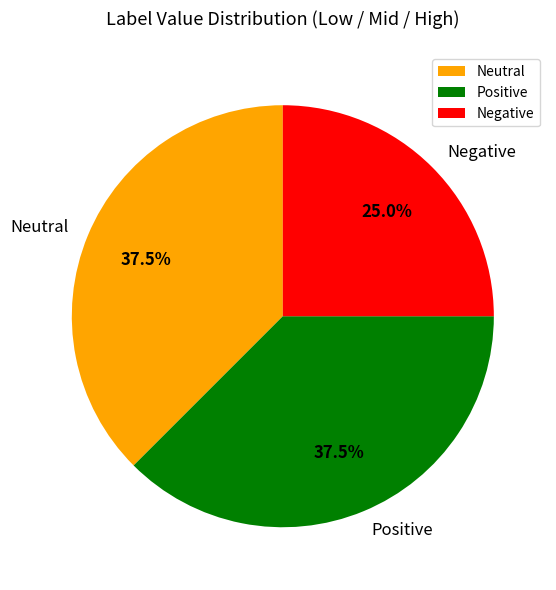

What is the total percentage of Neutral and Positive?

75.0%